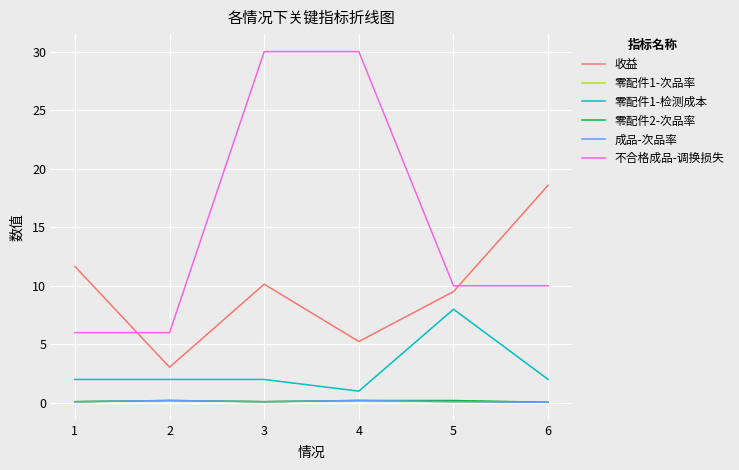

True or false: 不合格成品-调换损失 and 零配件1-检测成本 intersect in this chart.

False